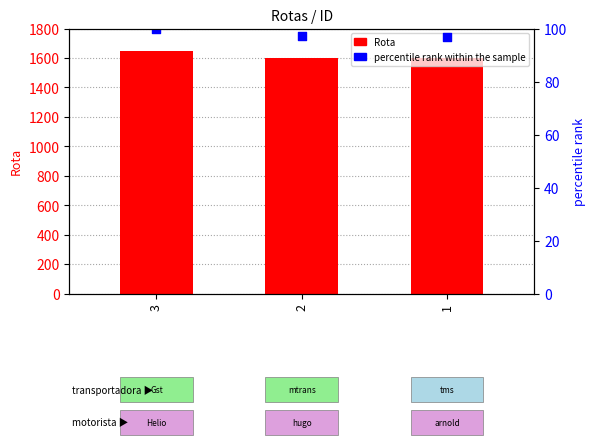

Is the value of percentile rank within the sample at 1 greater than the value of Rota at 3?

No